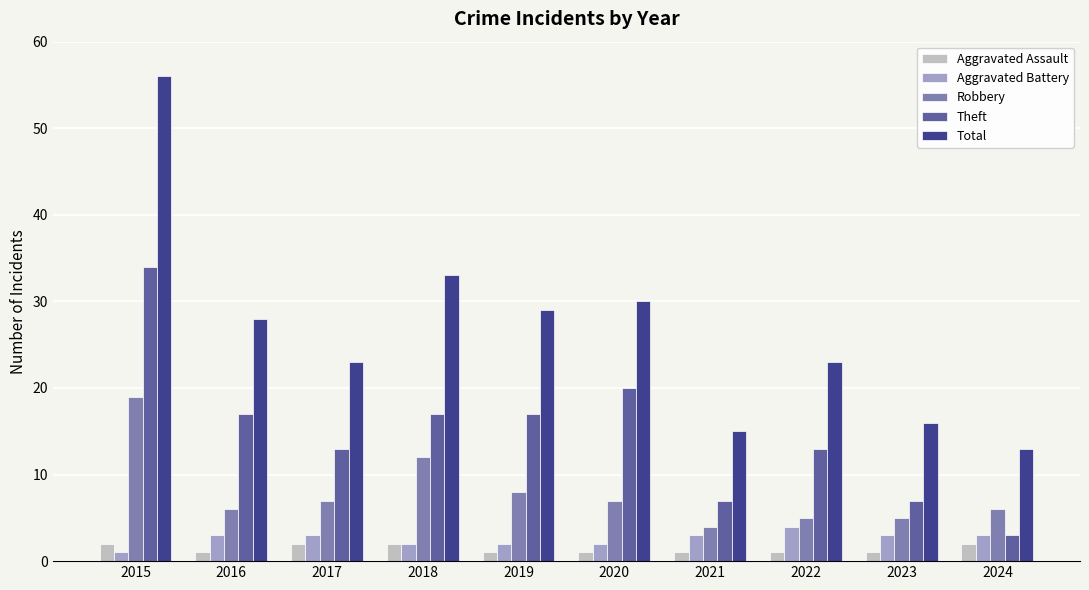

Reading right to left, what are all the values shown in this chart?

Aggravated Assault: 2	1	1	1	1	1	2	2	1	2
Aggravated Battery: 3	3	4	3	2	2	2	3	3	1
Robbery: 6	5	5	4	7	8	12	7	6	19
Theft: 3	7	13	7	20	17	17	13	17	34
Total: 13	16	23	15	30	29	33	23	28	56